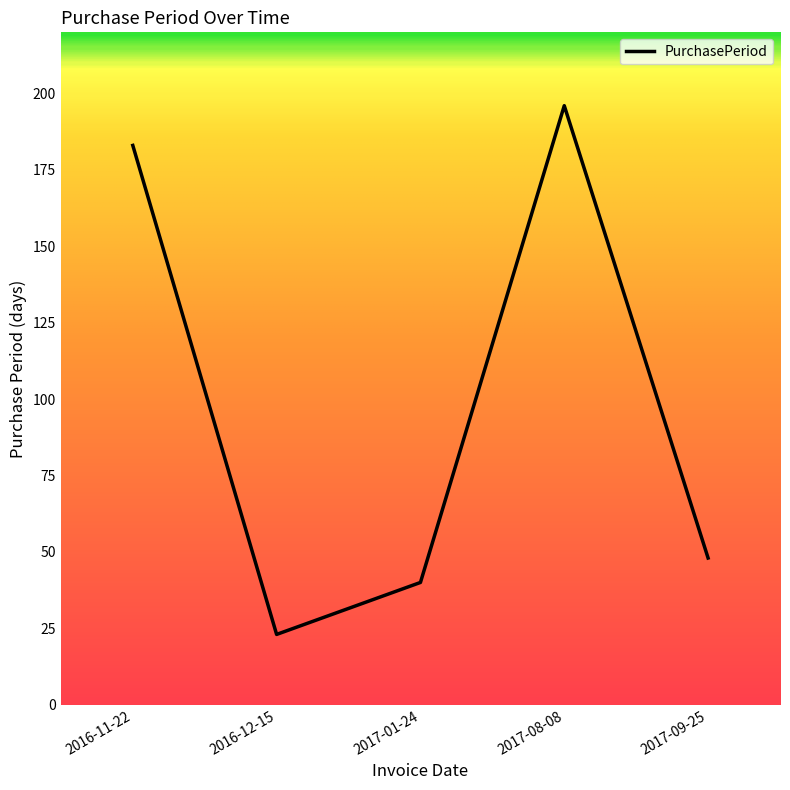

Where is the first local maximum?

2017-08-08